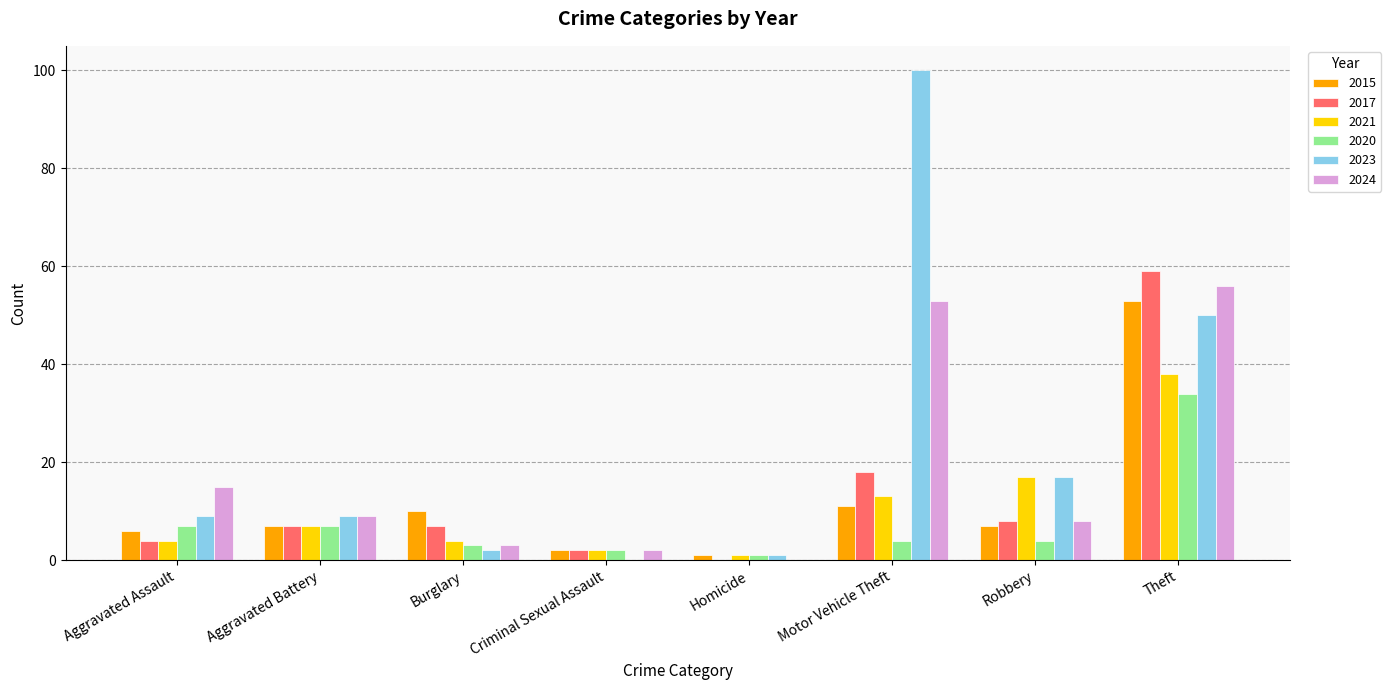

Is it true that 2021 equals 3 at Aggravated Battery?

False